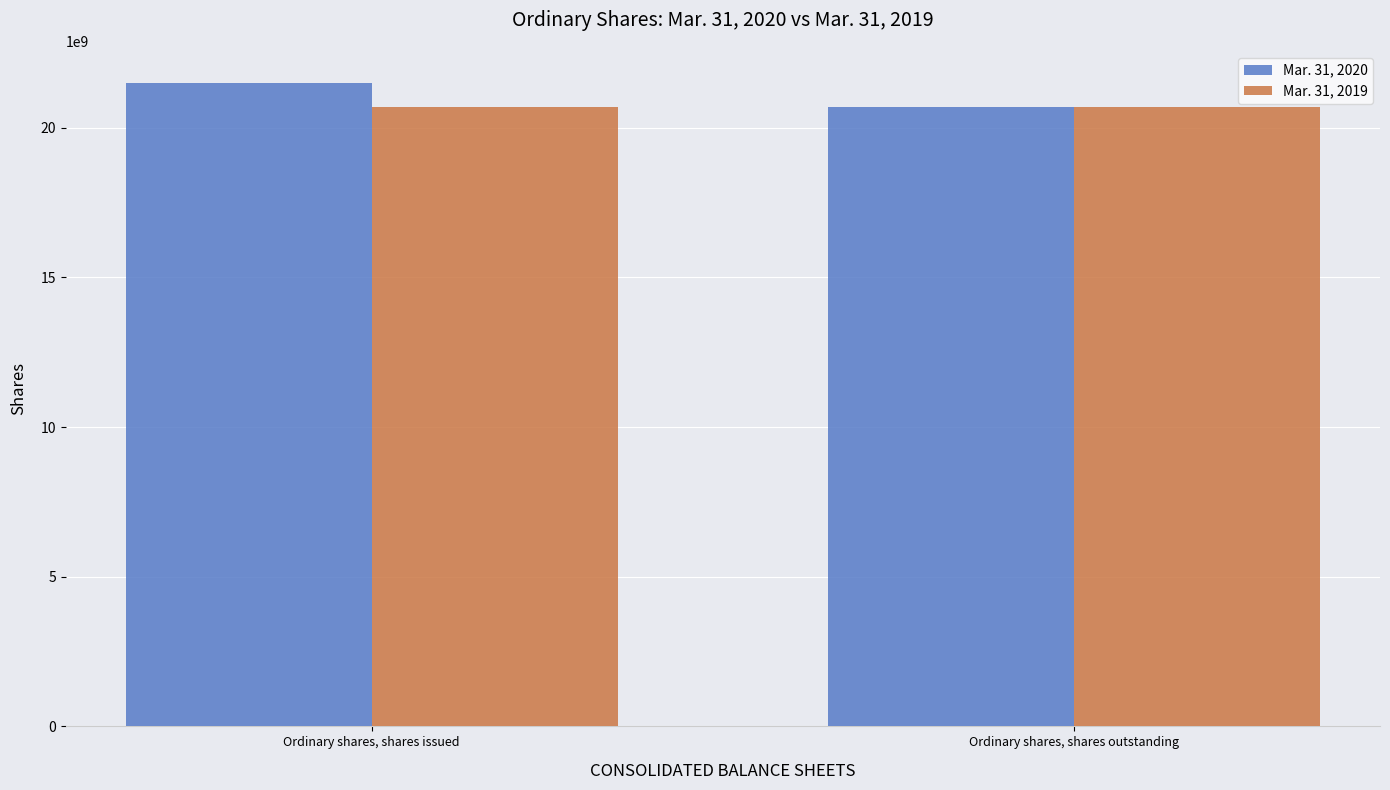

What is the sum of the Mar. 31, 2019 values at Ordinary shares, shares issued and Ordinary shares, shares outstanding?

41392953152